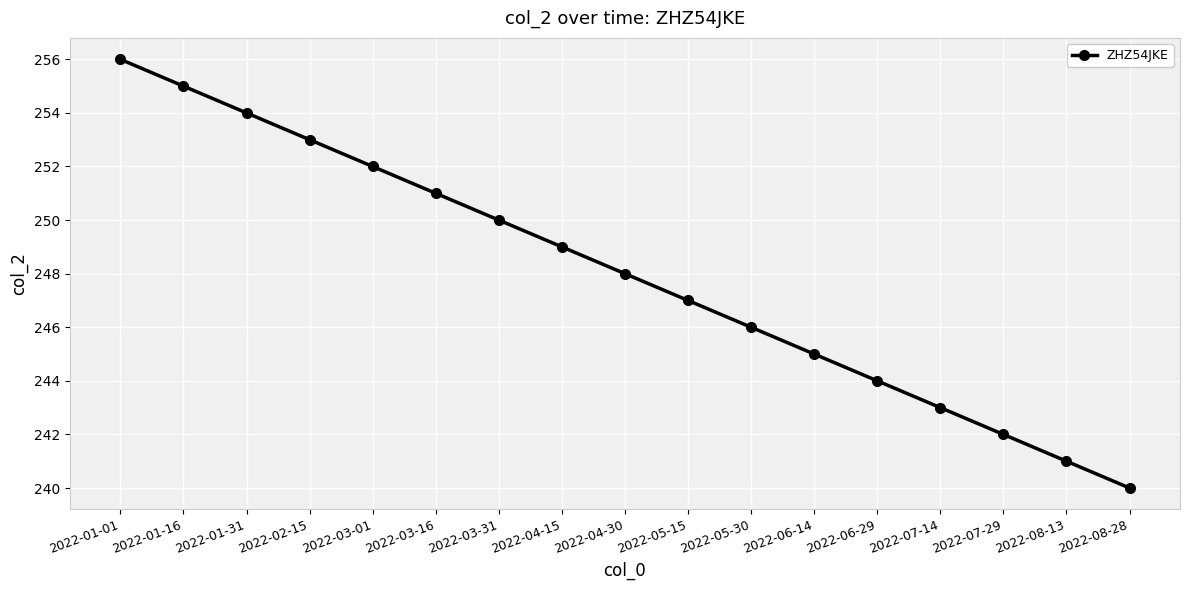

What position from the left is 2022-08-28?

17